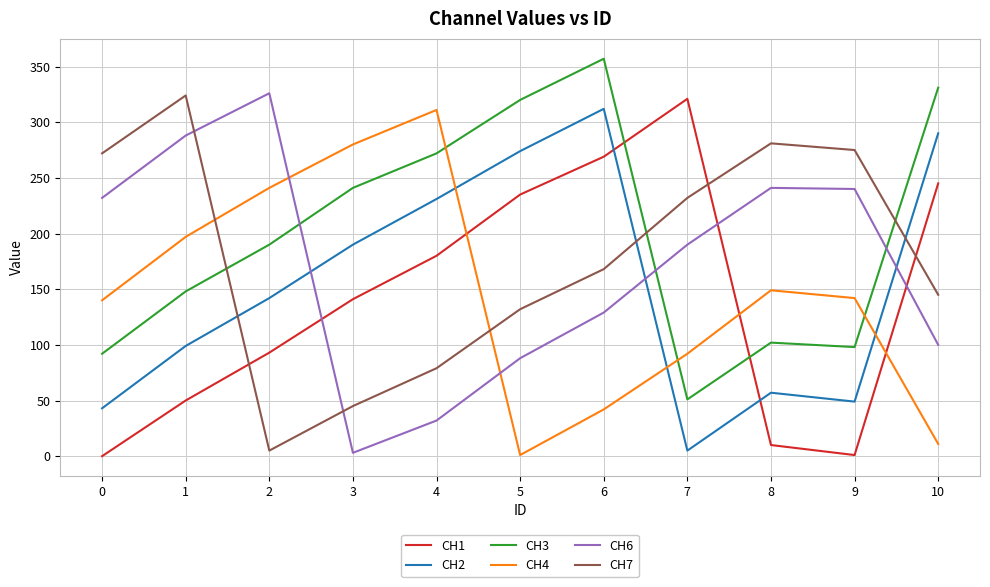

What is the maximum value shown in the chart?

357